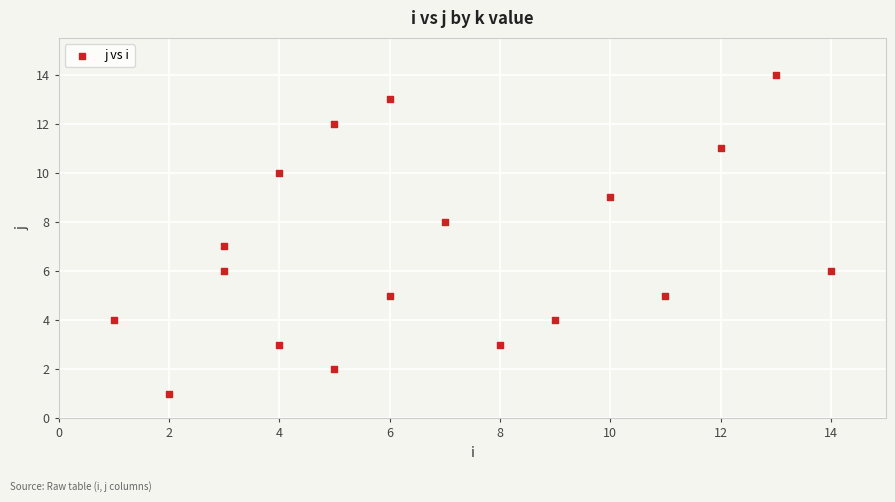

What is the range of Y values (max minus min)?

13